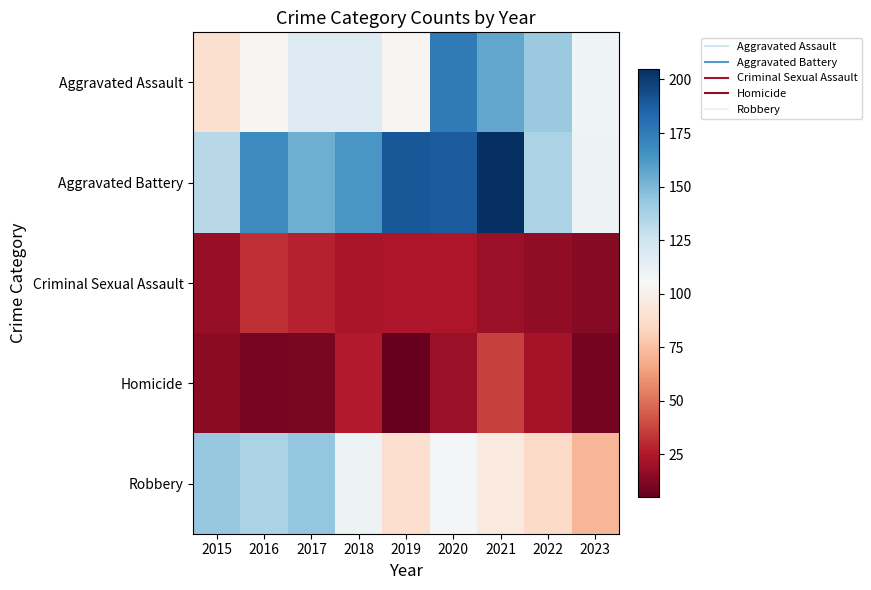

List the series in order of their peak value, lowest first.

Criminal Sexual Assault, Homicide, Robbery, Aggravated Assault, Aggravated Battery